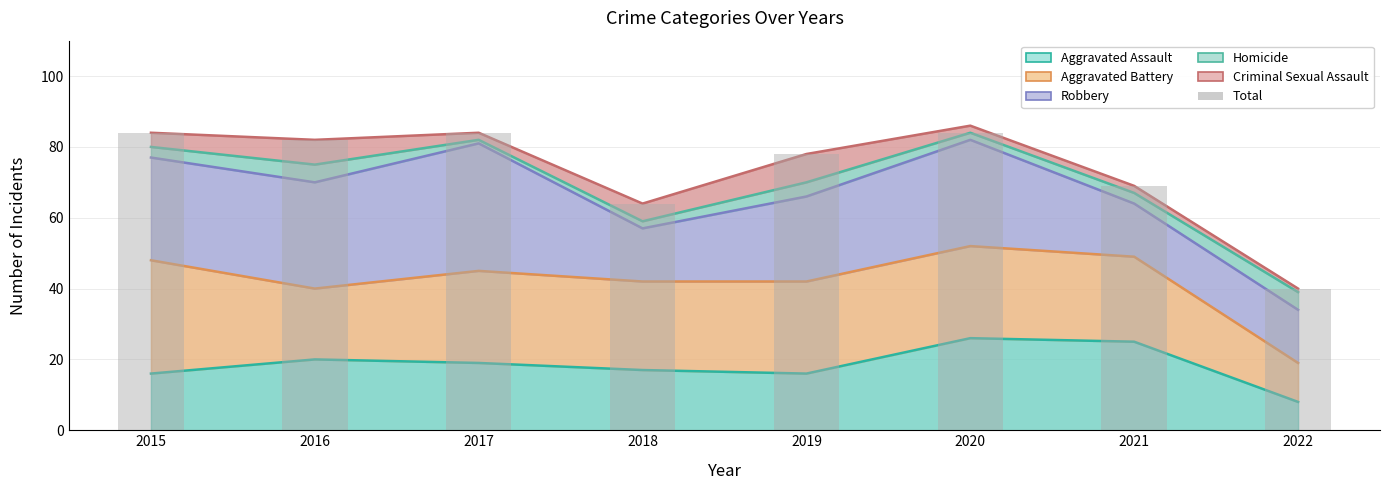

How many bars are there in total?

8